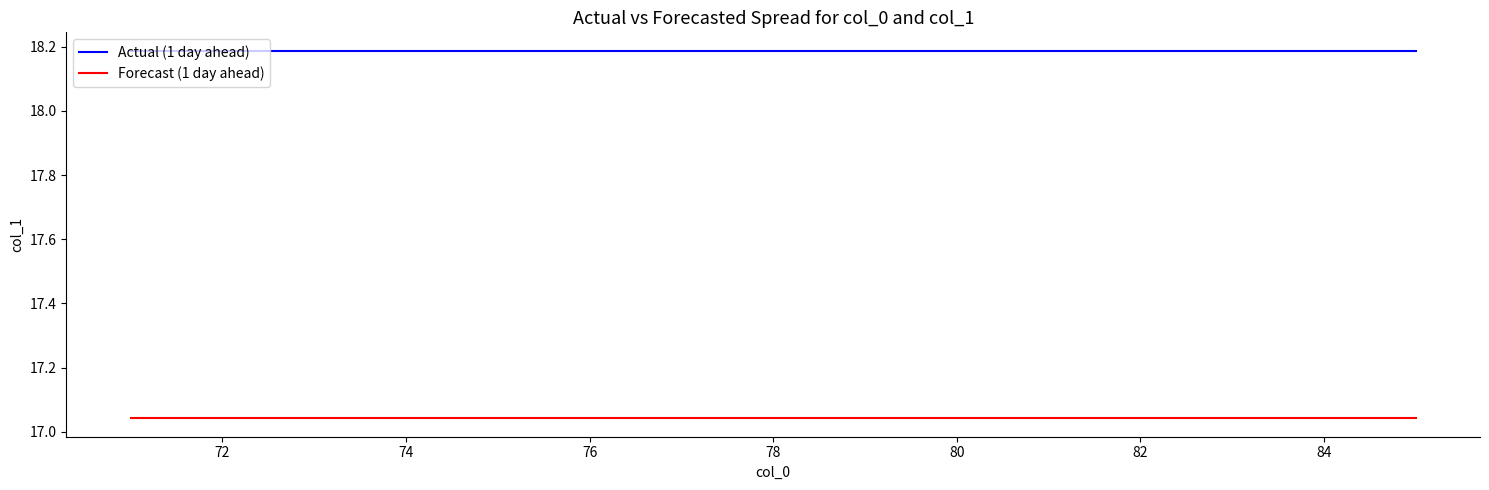

List the series in order of their overall mean, highest first.

Actual (1 day ahead), Forecast (1 day ahead)